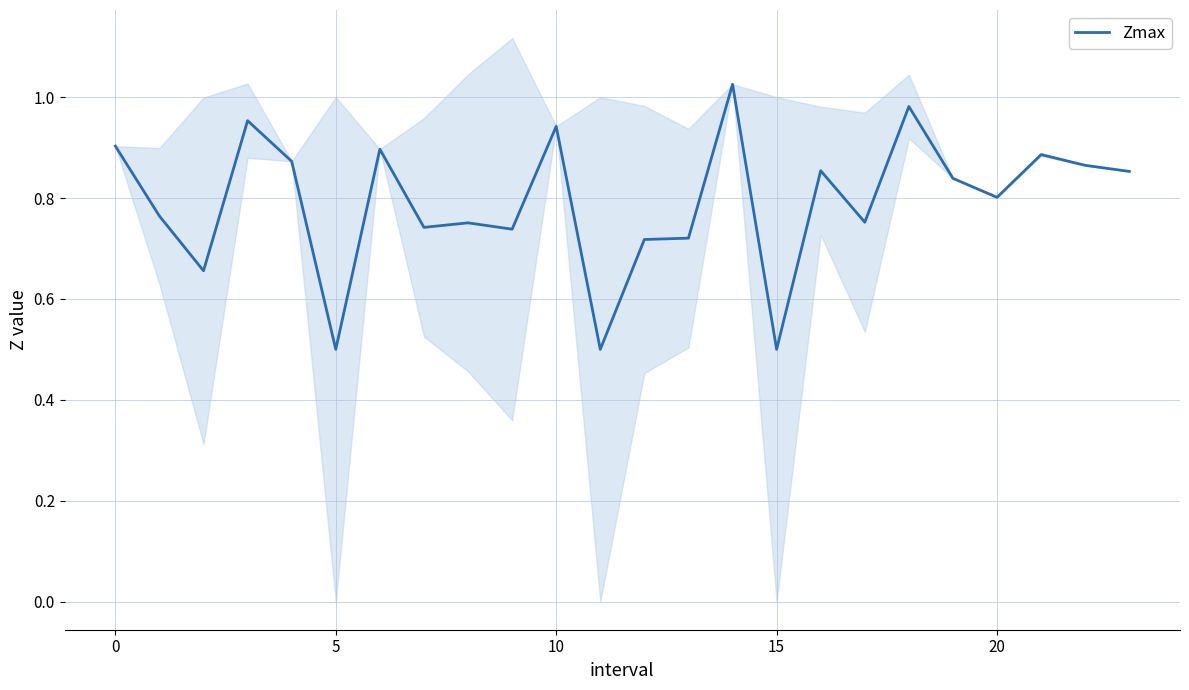

True or false: the data has more than 2 interior local peaks.

True